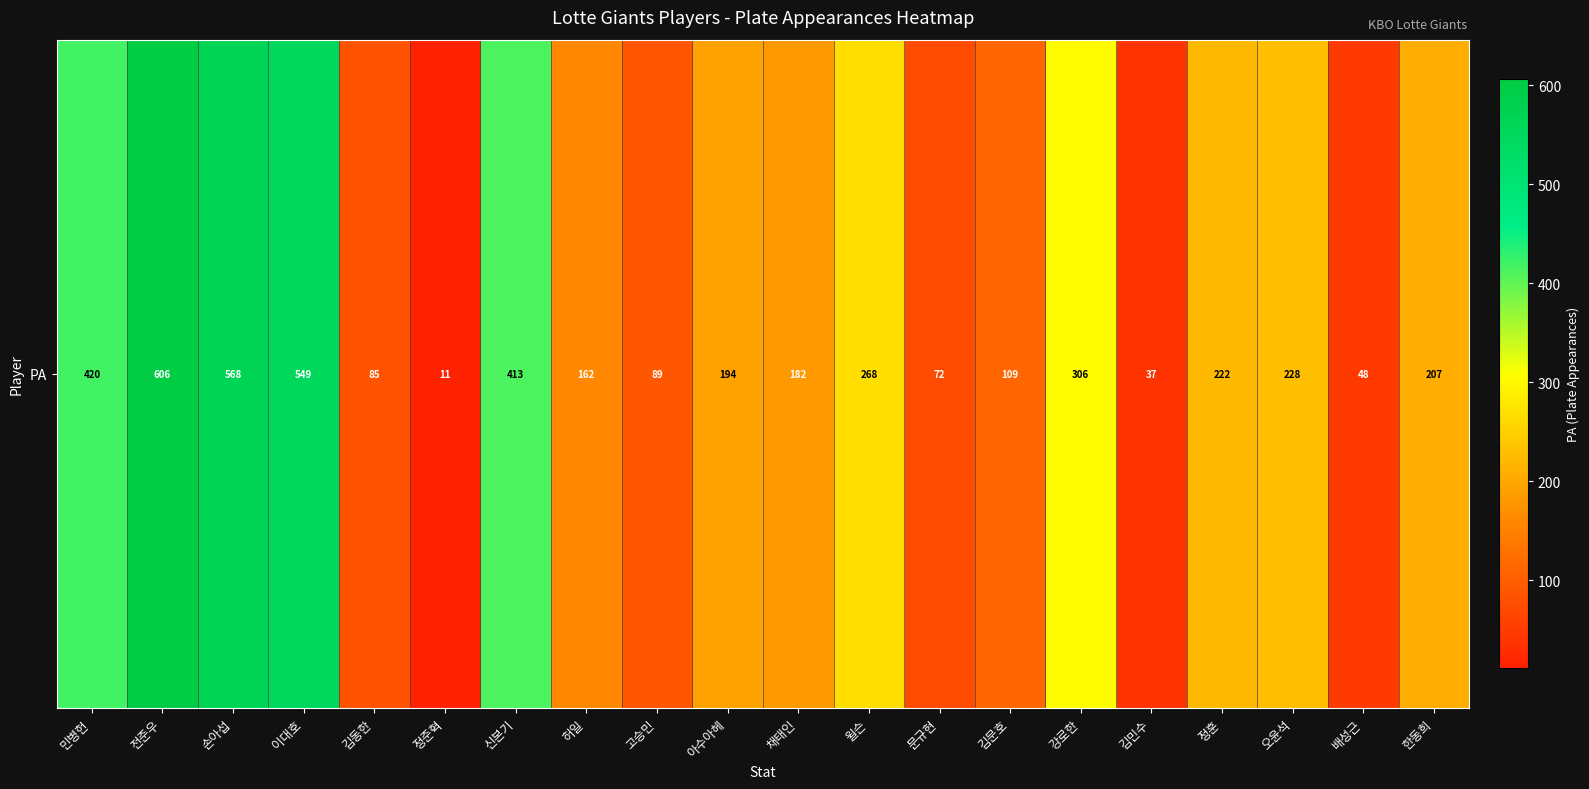

Reading right to left, extract all data points from this chart.

207	48	228	222	37	306	109	72	268	182	194	89	162	413	11	85	549	568	606	420